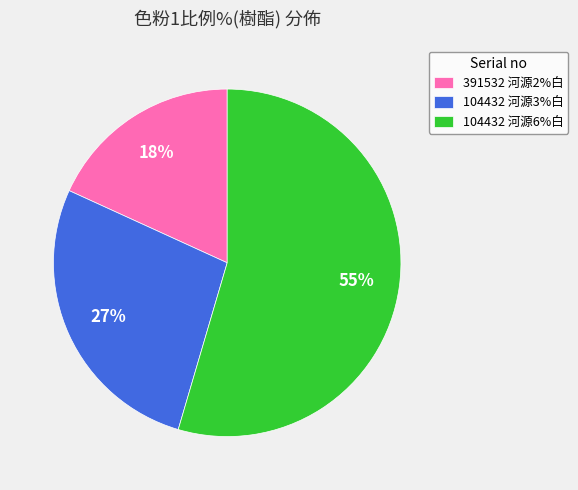

True or false: 104432 河源6%白 accounts for 61% of the total.

False